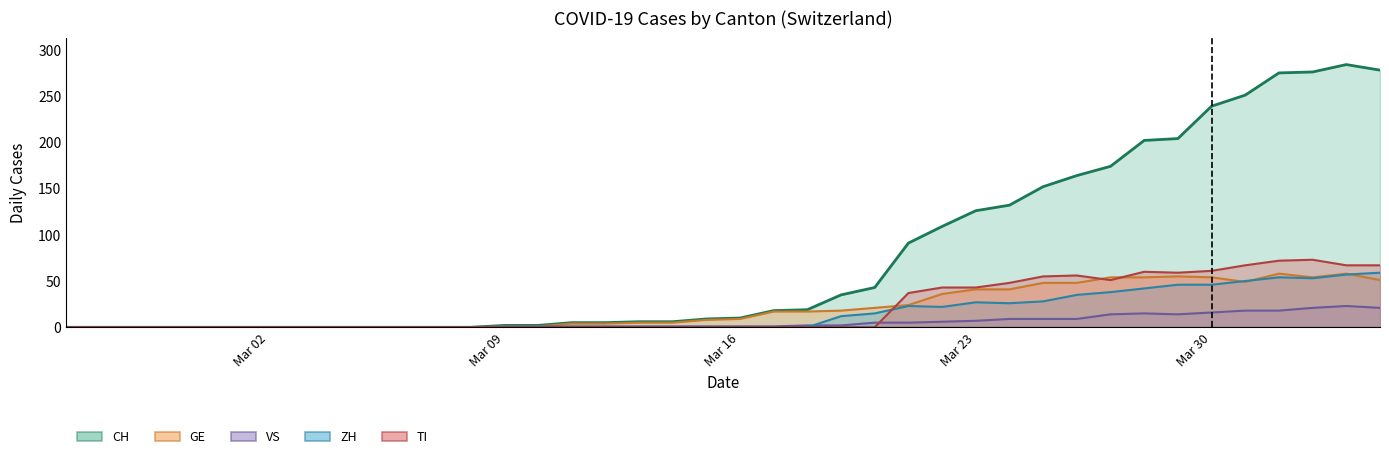

What is the difference between the ZH values at 2020-03-17 and 2020-03-29?

46